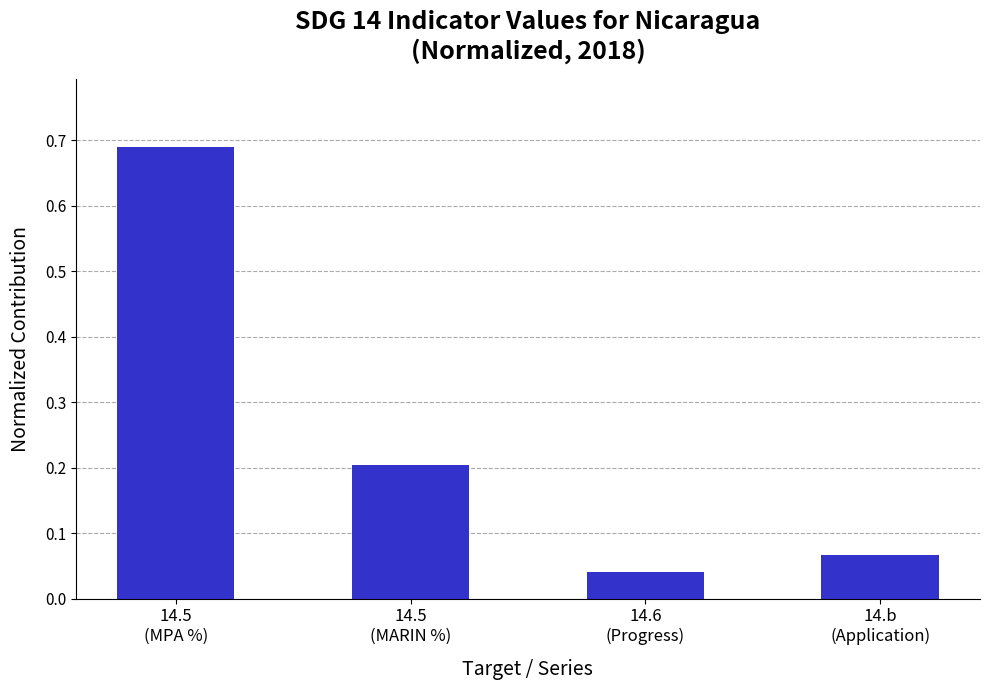

What is the label of the 2nd bar from the left?

14.5
(MARIN %)